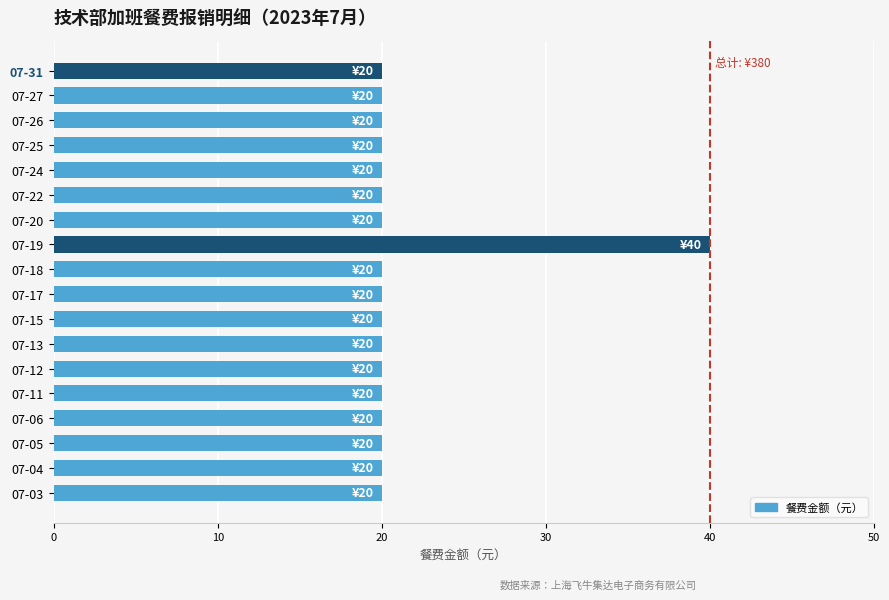

Are the bars horizontal?

Yes